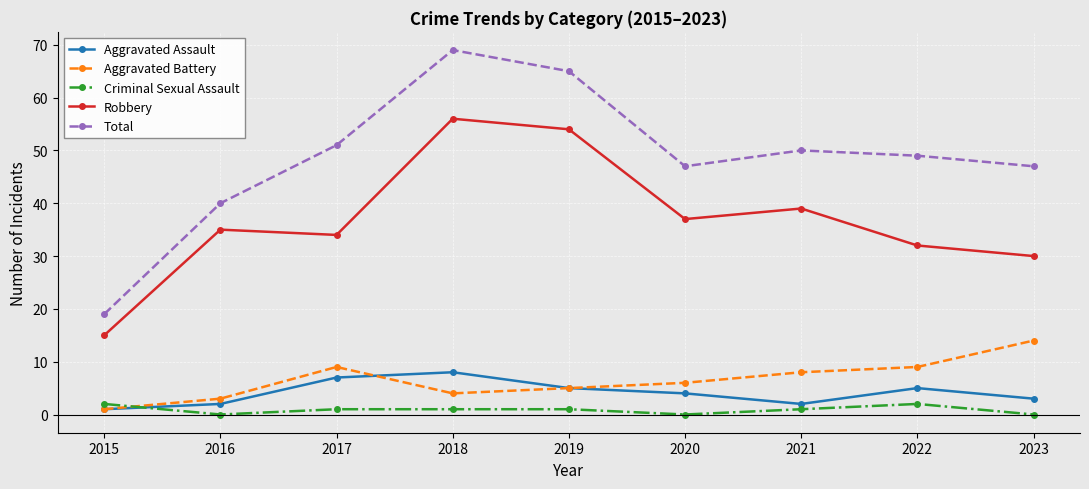

How many values in the Robbery series are below 35?

4